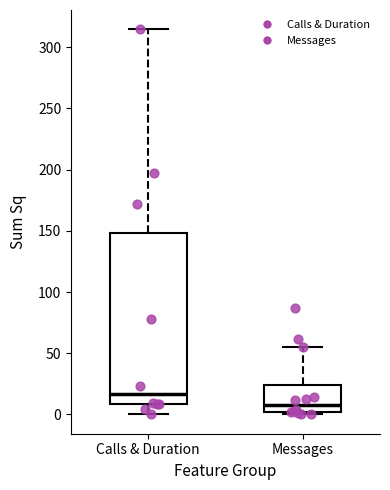

Reading left to right, transcribe this box plot: for each box, give where its median line is, the range the box spans, and where its two whiskers end, as read against the y-axis. The values are not printed on the chart, so give them approximately, as read against the axis.

Calls & Duration: median 15, box 10 to 150, whiskers 0 to 315
Messages: median 10, box 0 to 25, whiskers 0 (just below the box's lower edge) to 55